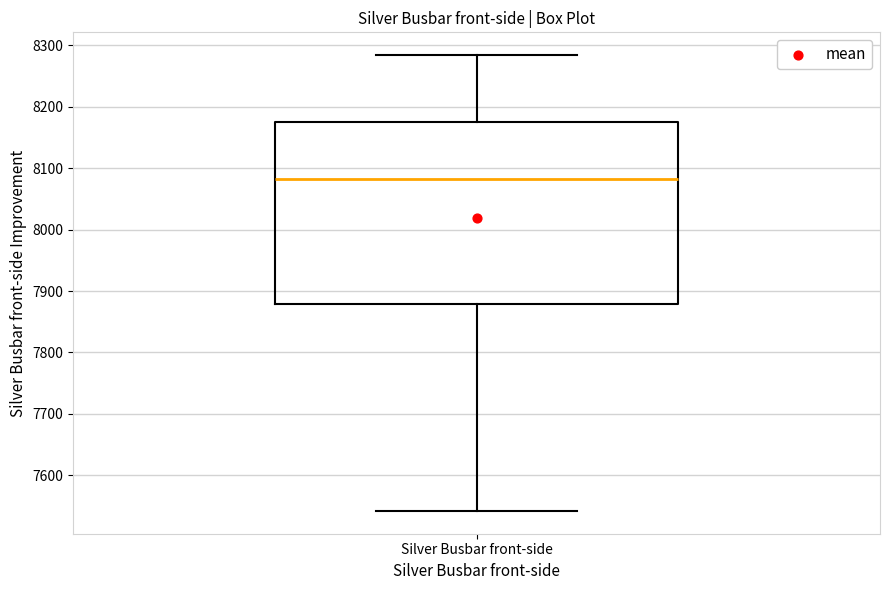

Read this box plot against the y-axis: the position of the median line, the range covered by the box, and the ends of both whiskers. The values are not printed on the chart, so give them approximately, as read against the axis.

median 8080, box 7880 to 8170, whiskers 7540 to 8280